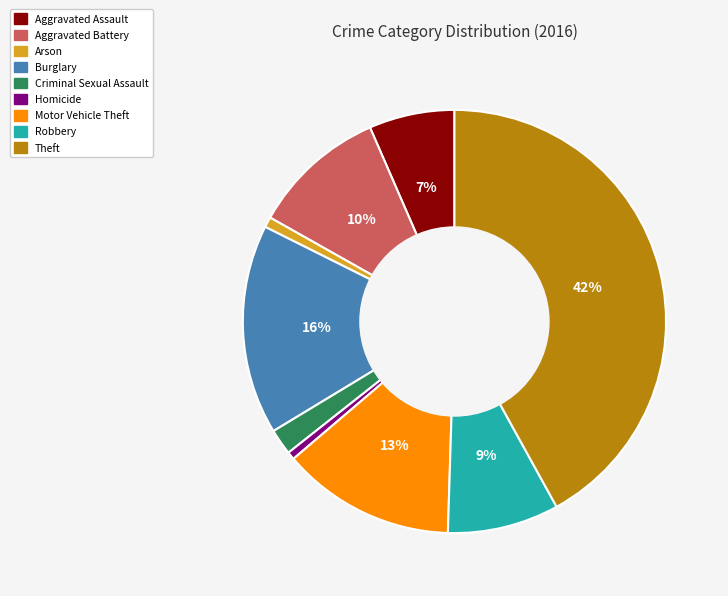

Is there any slice that represents more than half of the pie?

No